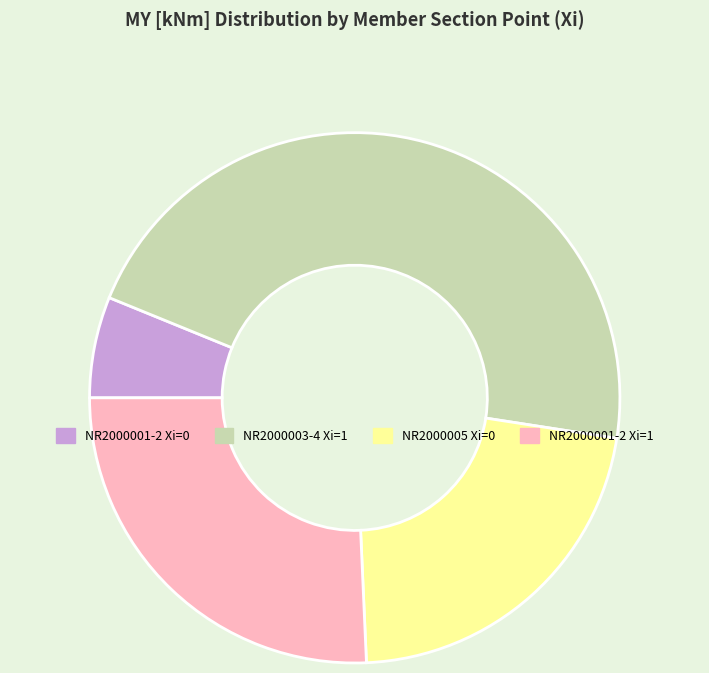

Count the number of slices in the pie.

4